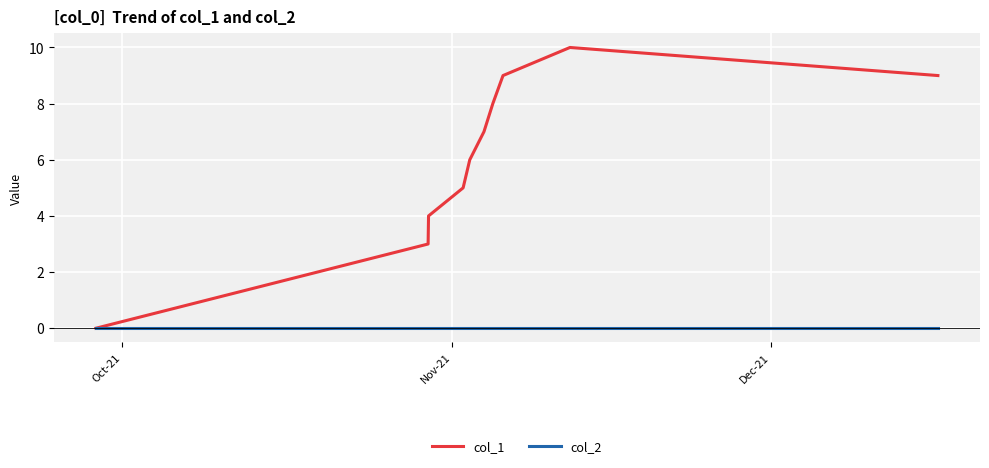

What is the maximum value shown in the chart?

10